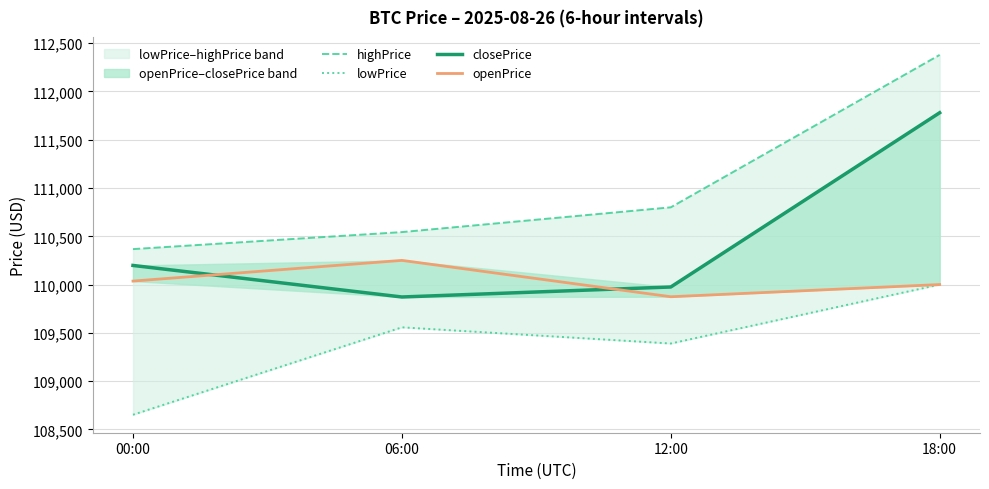

Rank the series by their maximum value, from lowest to highest.

lowPrice, openPrice, closePrice, highPrice